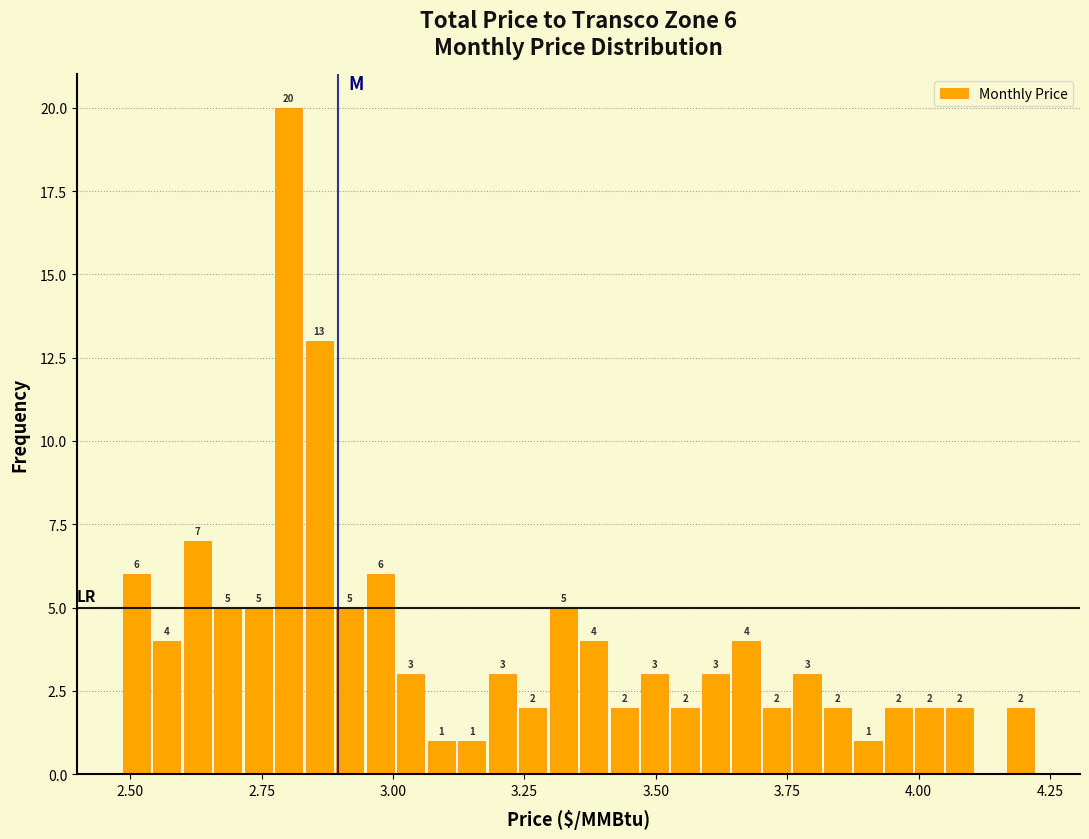

Around what value on the x-axis is the tallest bar? Give the approximate position of its centre, as read against the axis.

2.80